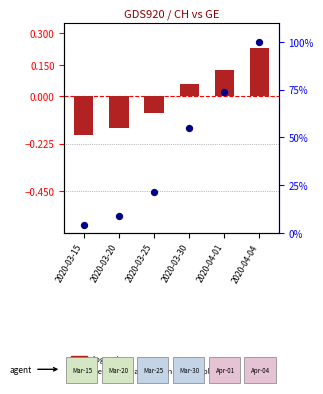

Which series contains the highest Y value?

percentile rank within the sample